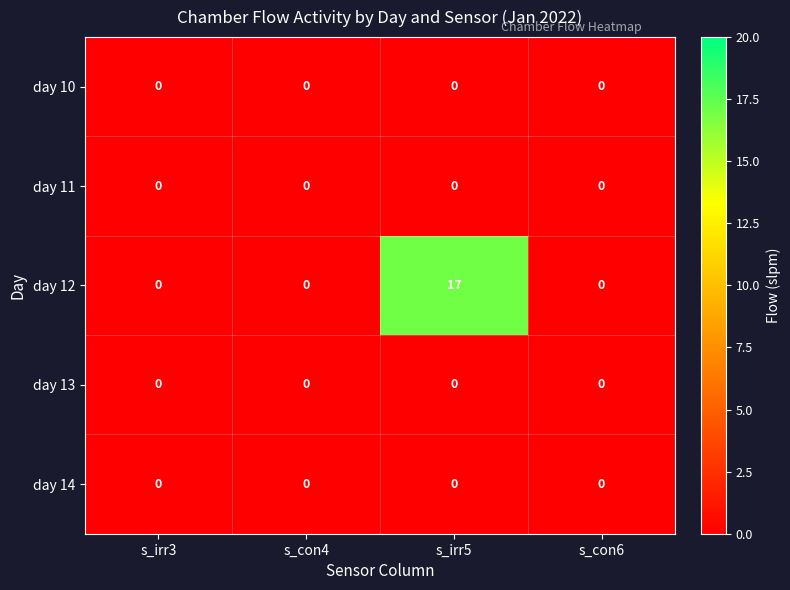

What is the maximum value shown in the chart?

17